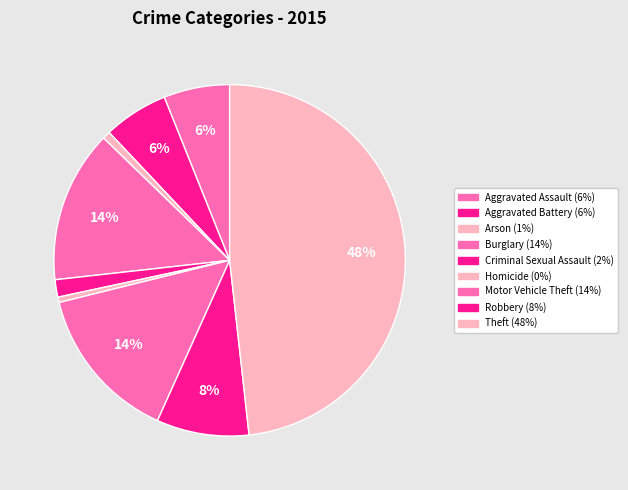

To the nearest percent, what portion does Burglary represent?

14%